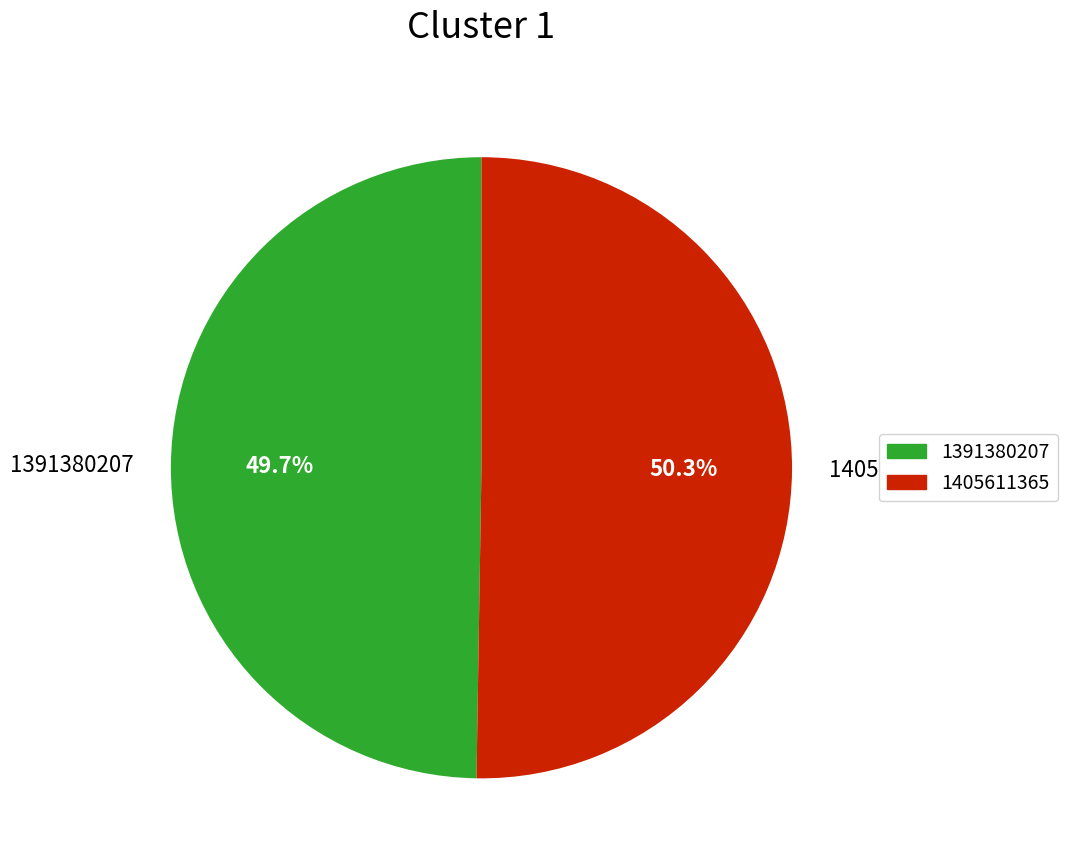

Do 1405611365 and 1391380207 together represent more than half of the pie?

Yes